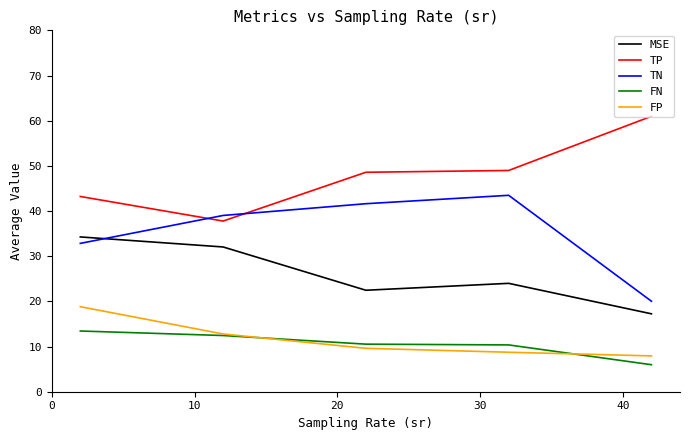

What is the maximum value shown in the chart?

61.0